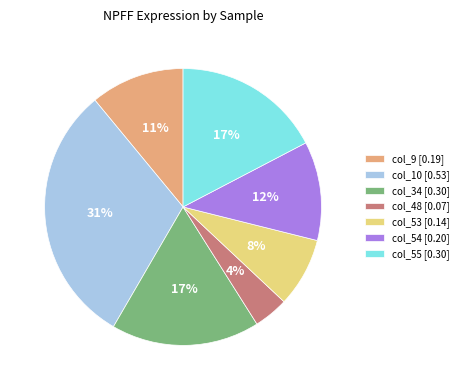

What is the smallest slice in the pie chart?

col_48